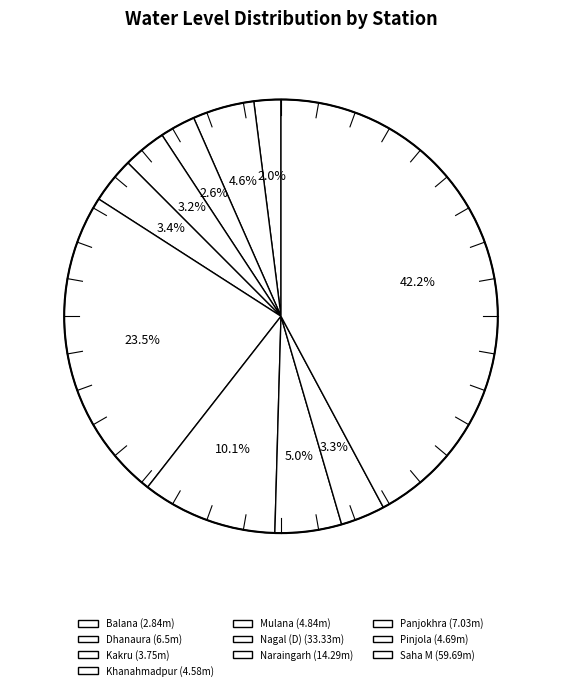

Combined, what portion of the pie is Nagal (D) and Pinjola?

26.9%